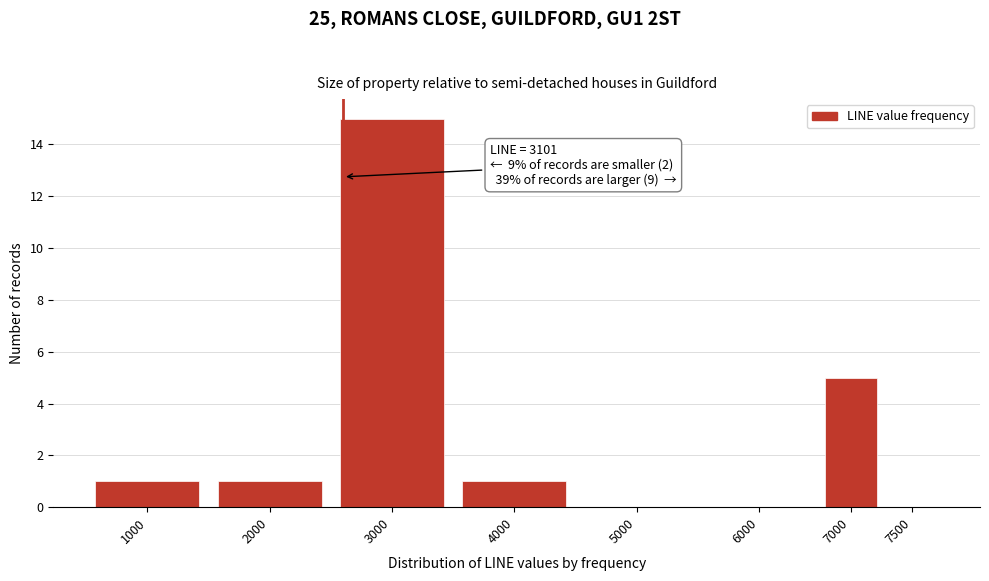

Reading left to right, transcribe all the data shown in this chart.

1000=1	2000=1	3000=15	4000=1	5000=0	6000=0	7000=5	7500=0